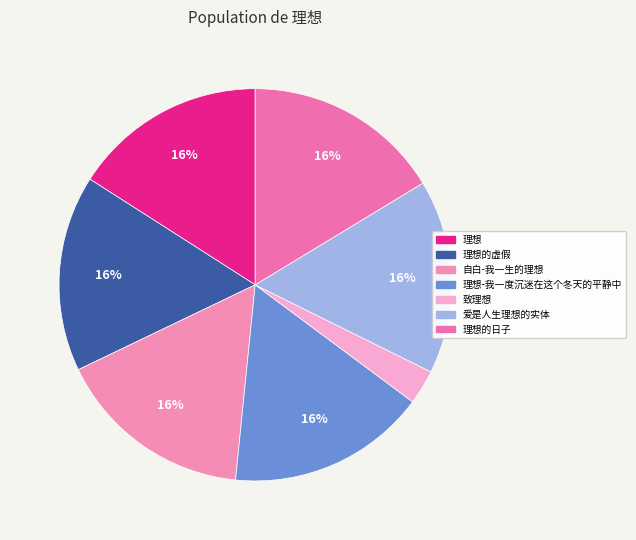

Count the number of slices in the pie.

7